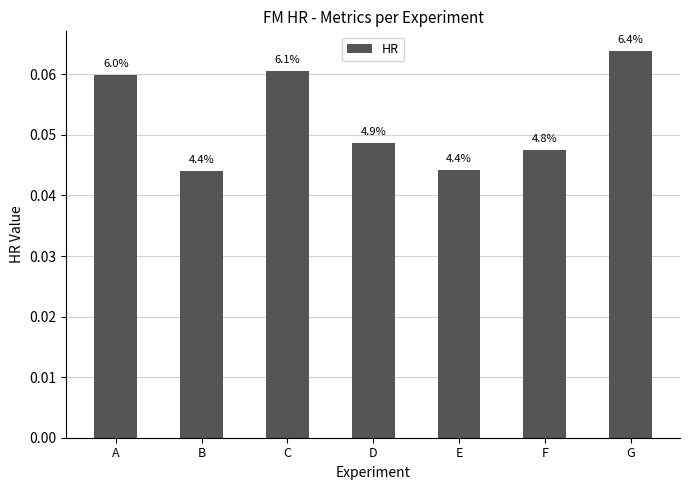

Reading left to right, transcribe all the data shown in this chart.

A=0.1	B=0.0	C=0.1	D=0.0	E=0.0	F=0.0	G=0.1